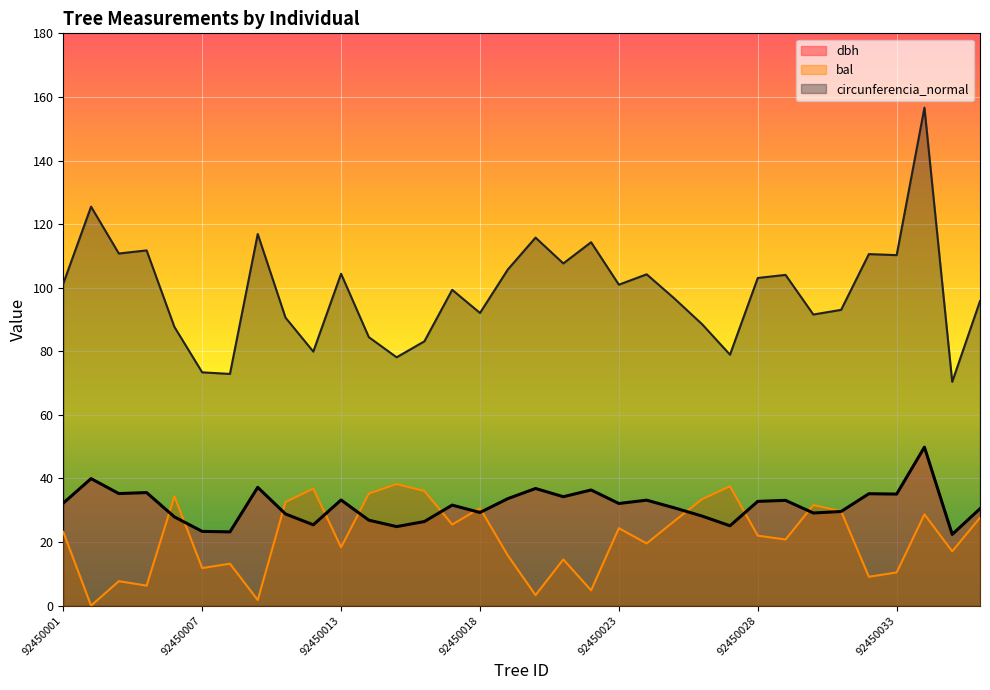

What is the highest value of the bal series?

38.2